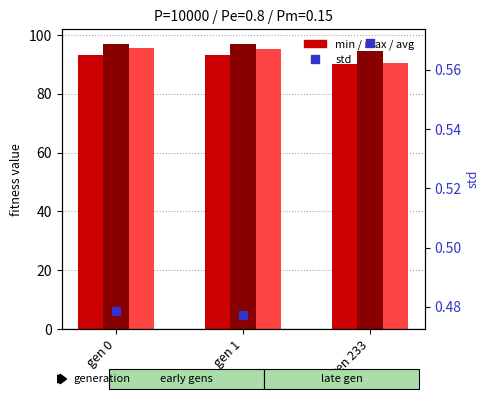

What are all the series names shown in the legend?

min, max, avg, std